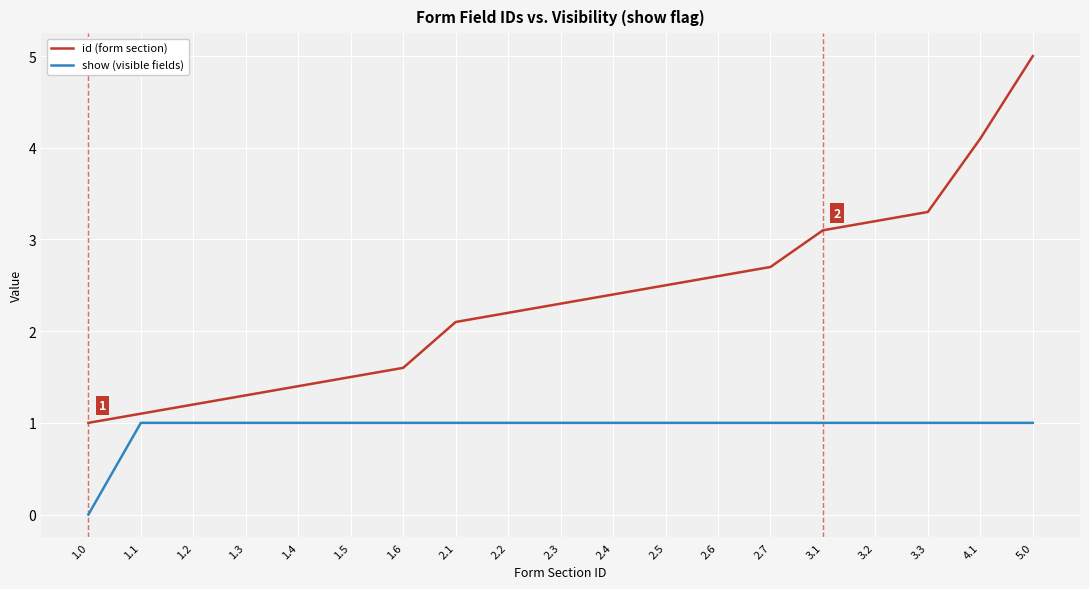

What is the difference between the maximum and minimum values in the id (form section) series?

4.0